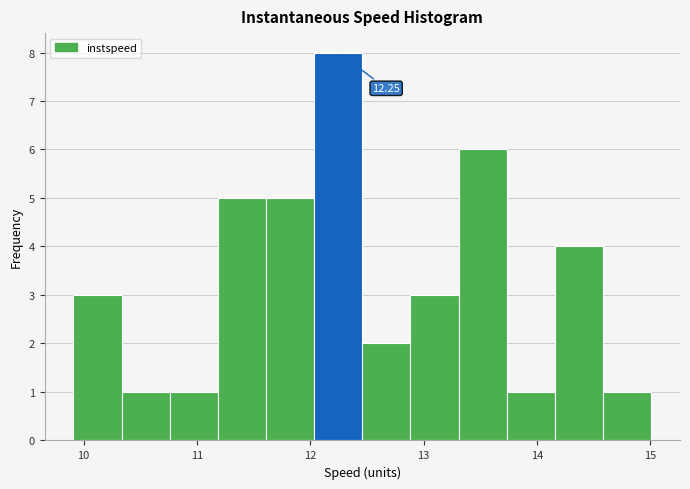

Which range on the x-axis has the tallest bar?

12.0 to 12.5